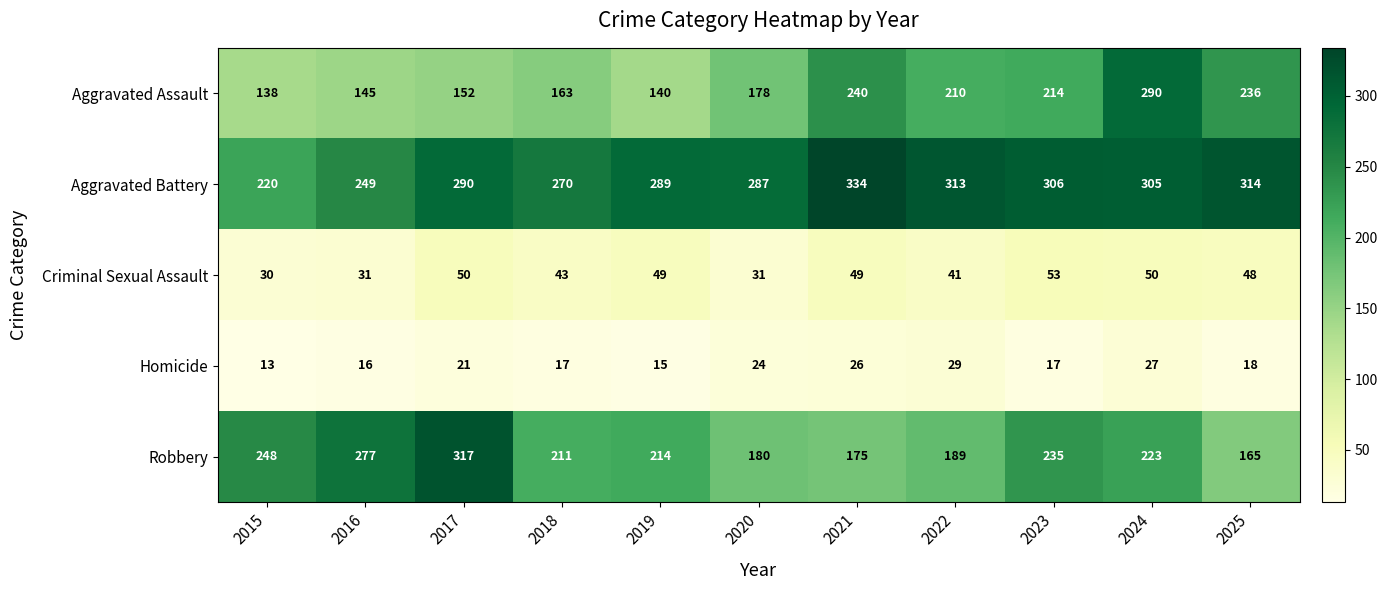

Count the number of categories in the chart.

11